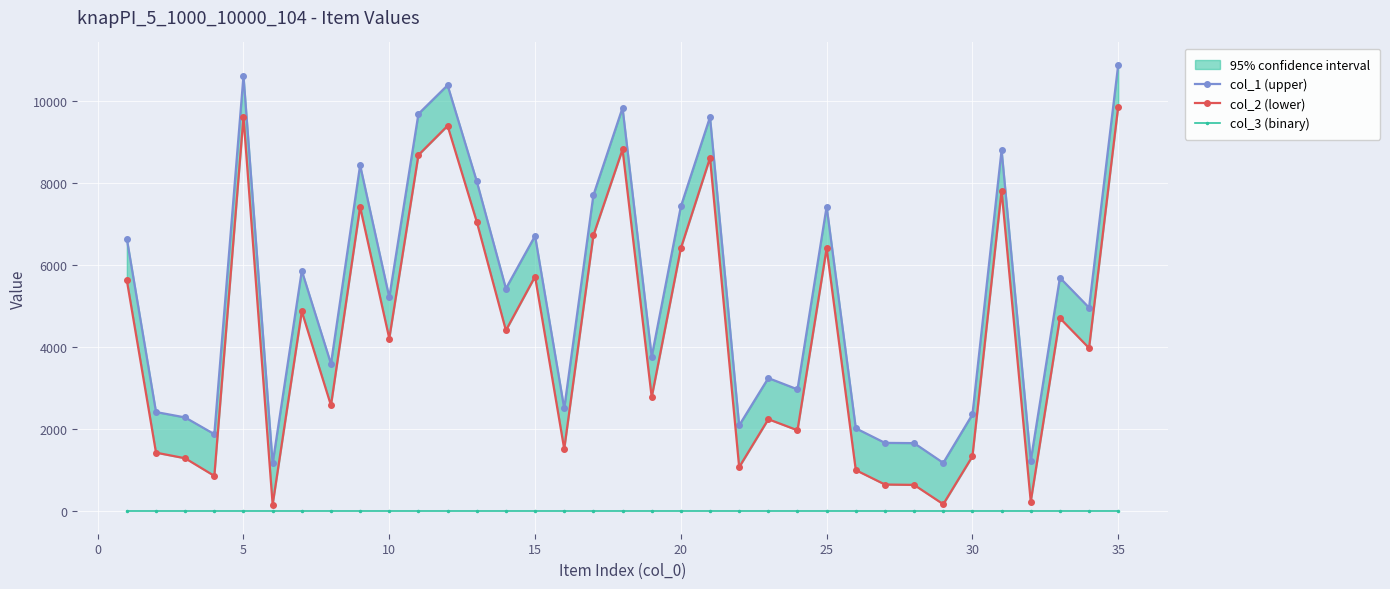

The col_2 (lower) series shows 14062 at 10. True or false?

False